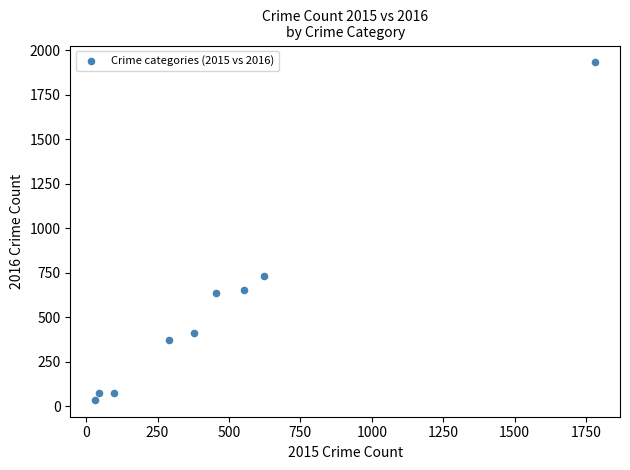

What Y value in the scatter plot is closest to 984?

730